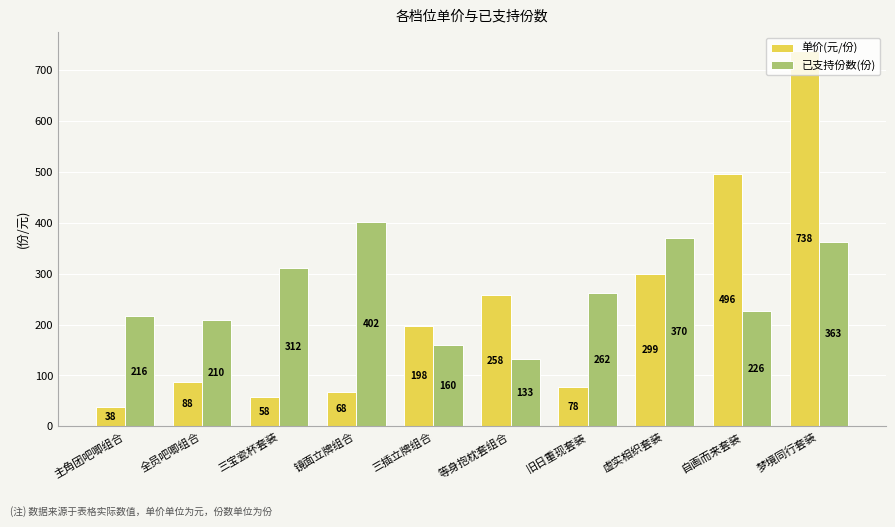

What is the label of the 5th bar from the left?

三插立牌组合